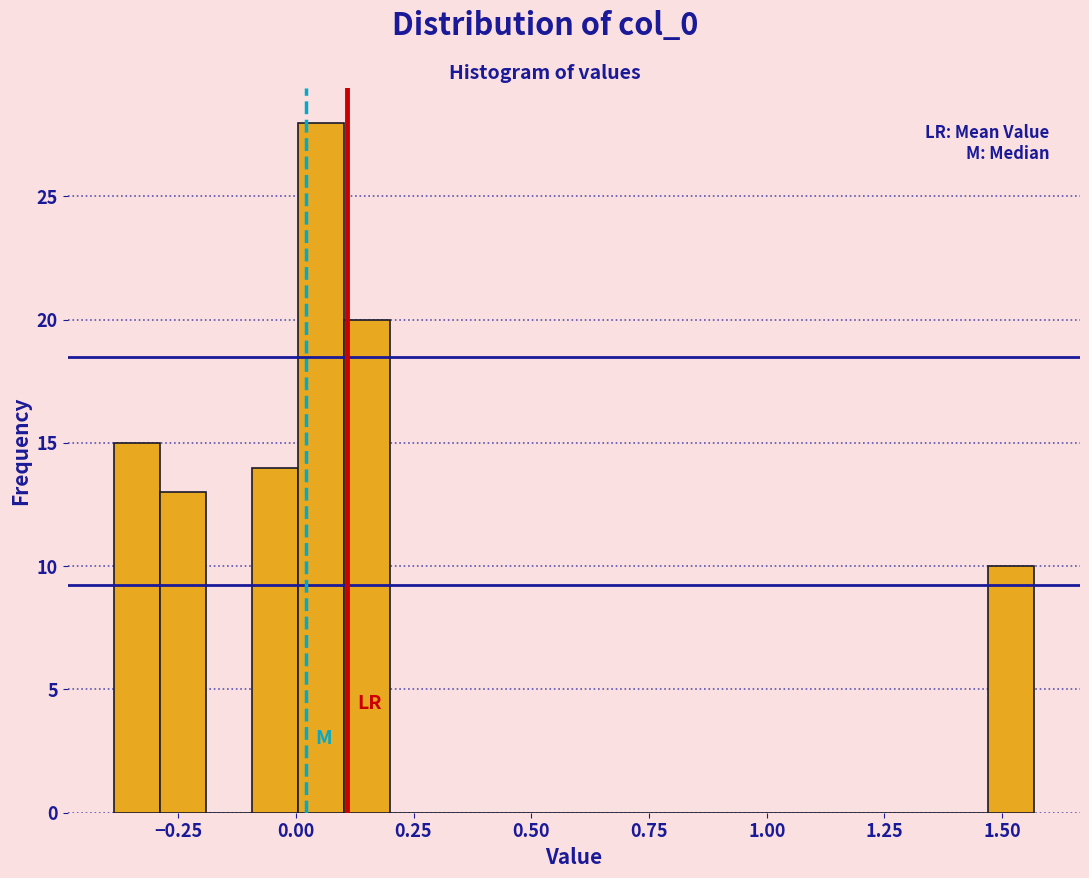

Around what value on the x-axis is the tallest bar? Give the approximate position of its centre, as read against the axis.

0.05